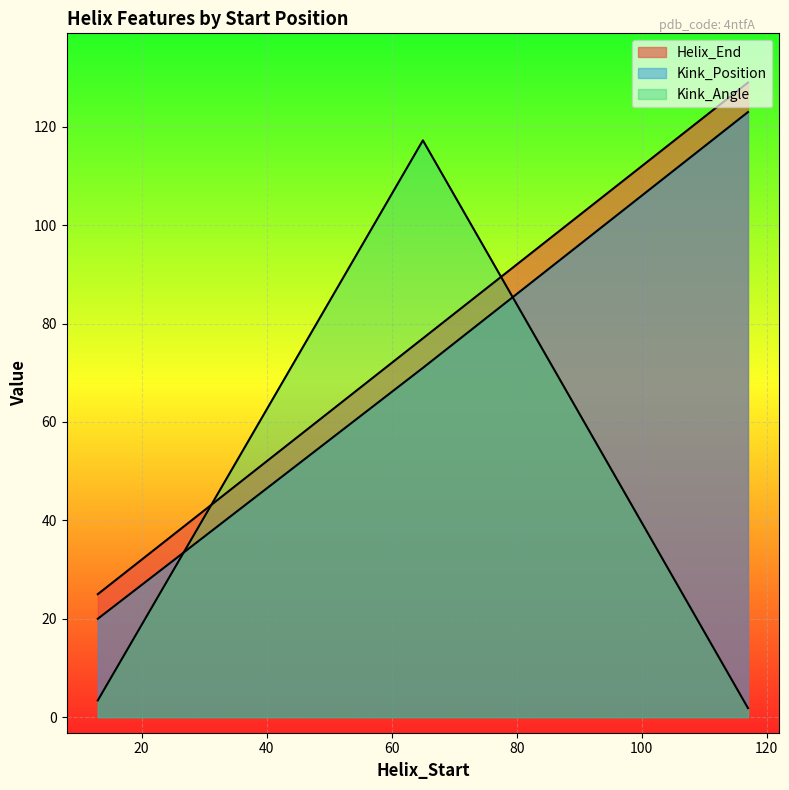

Is it true that Kink_Position equals 30.4 at 13?

False